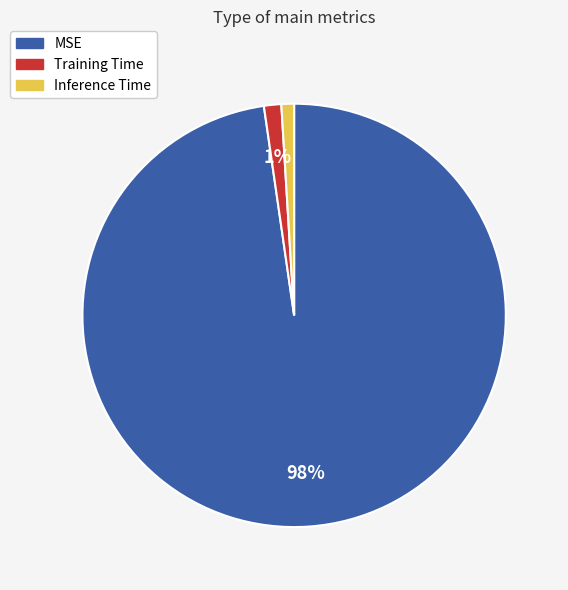

Which category has the biggest portion of the pie?

MSE